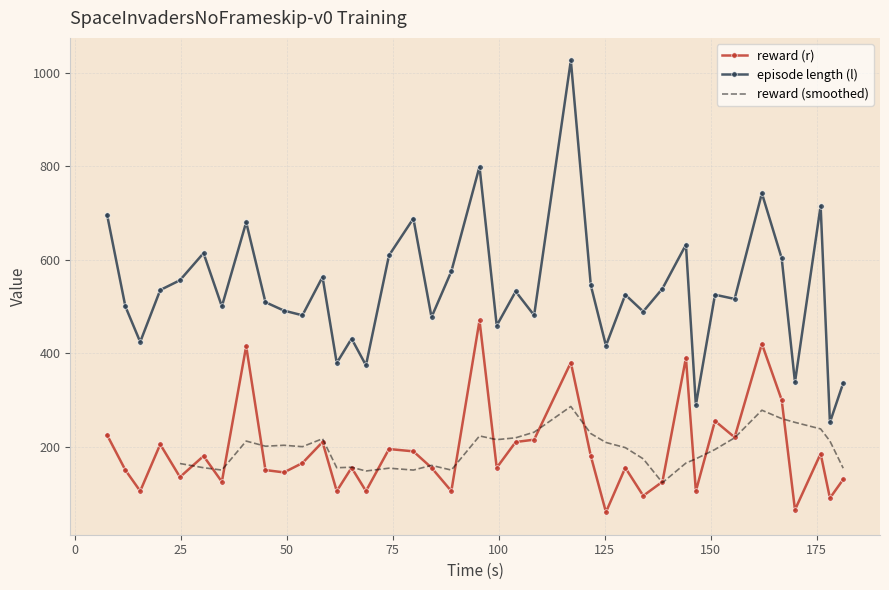

What is the value of the reward (r) point at the 14th from the left?

155